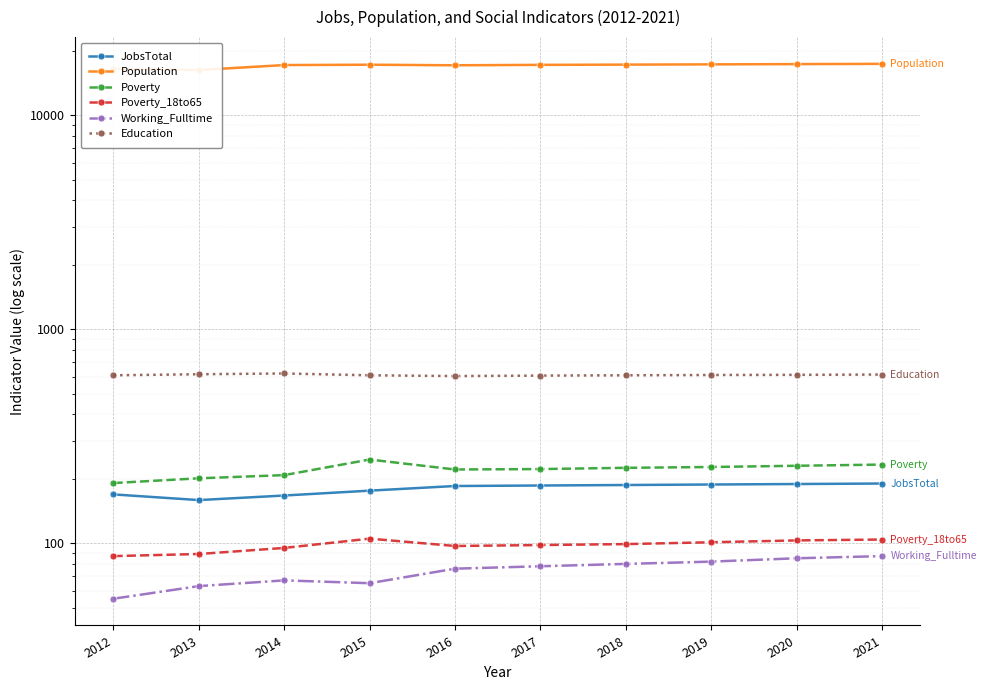

Which series has the widest spread of values?

Population